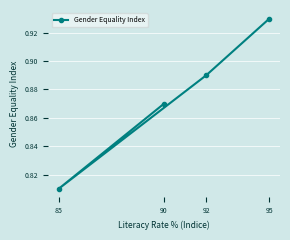

What is the minimum value shown in the chart?

0.8